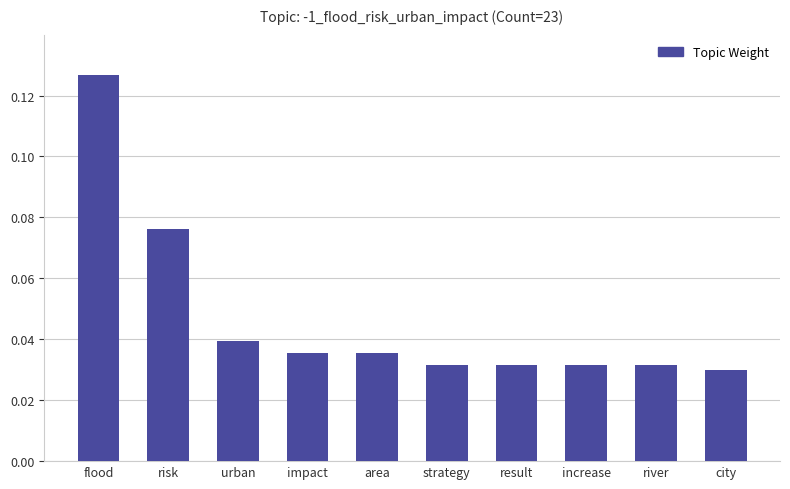

Which label corresponds to the largest value in the chart?

flood